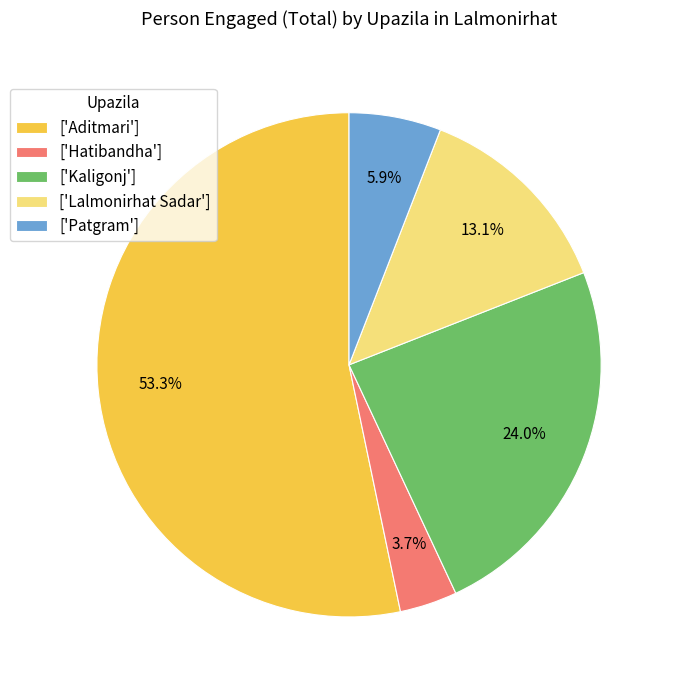

How many segments does this pie chart have?

5